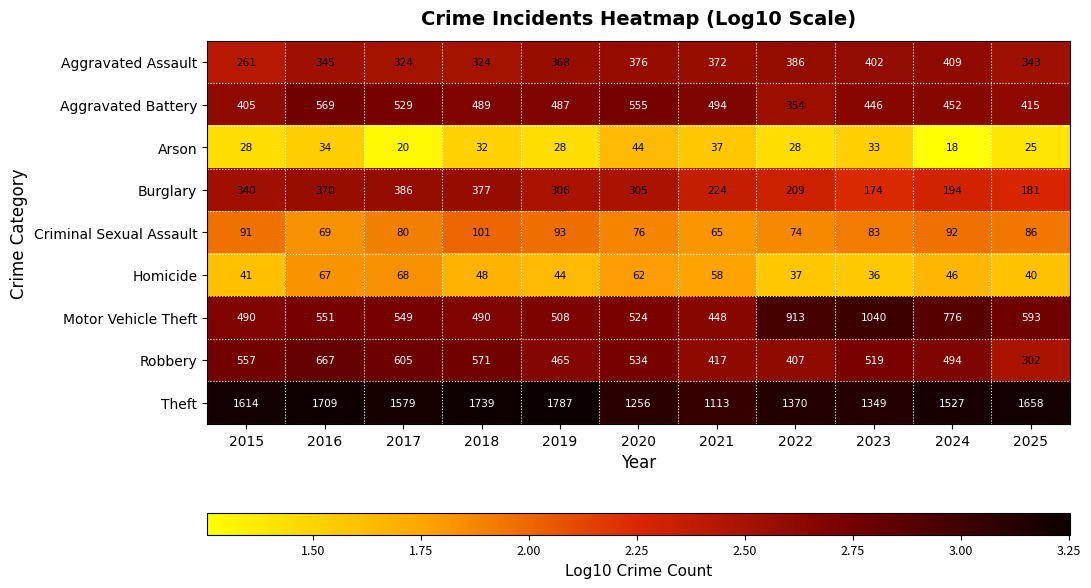

At which category is the sum across all series the highest?

2016